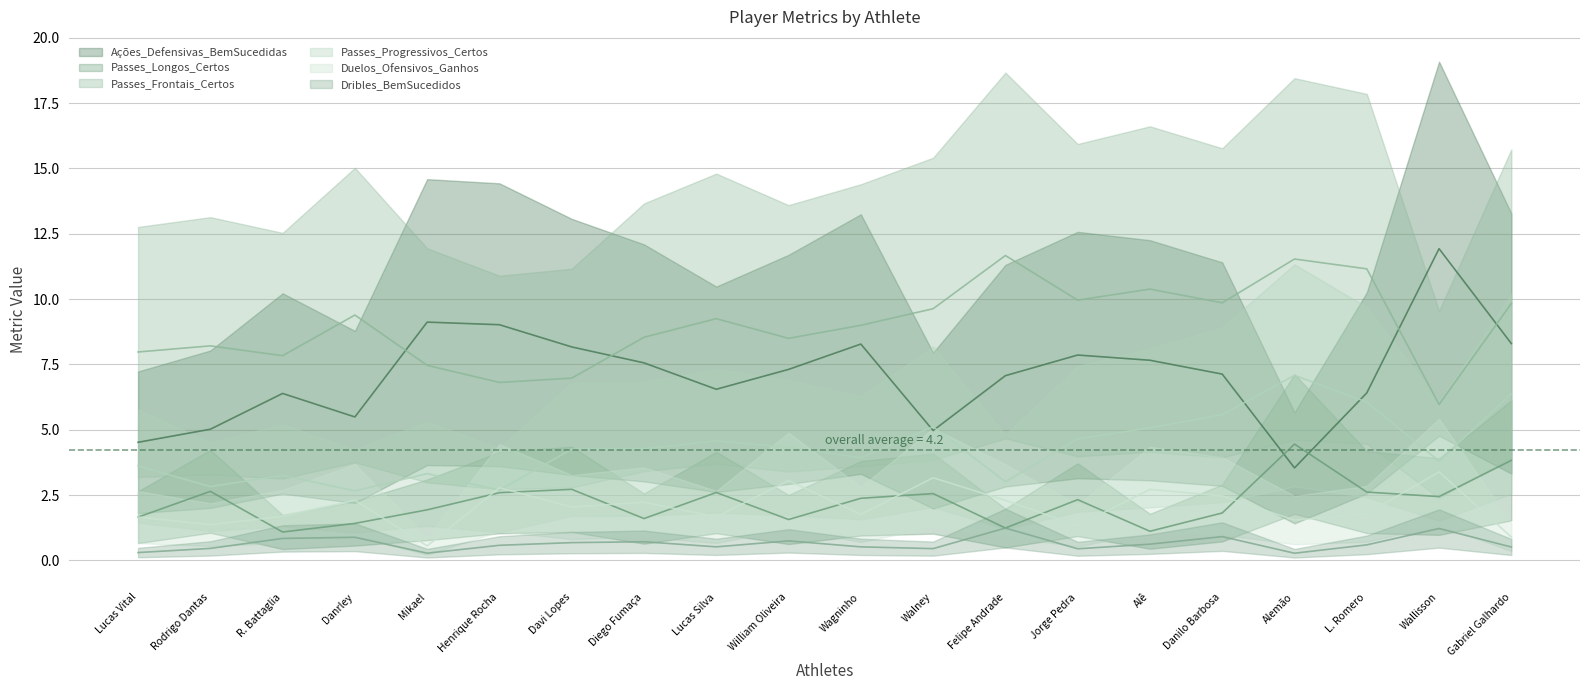

Where is Dribles_BemSucedidos nearest to the value 0?

Alemão